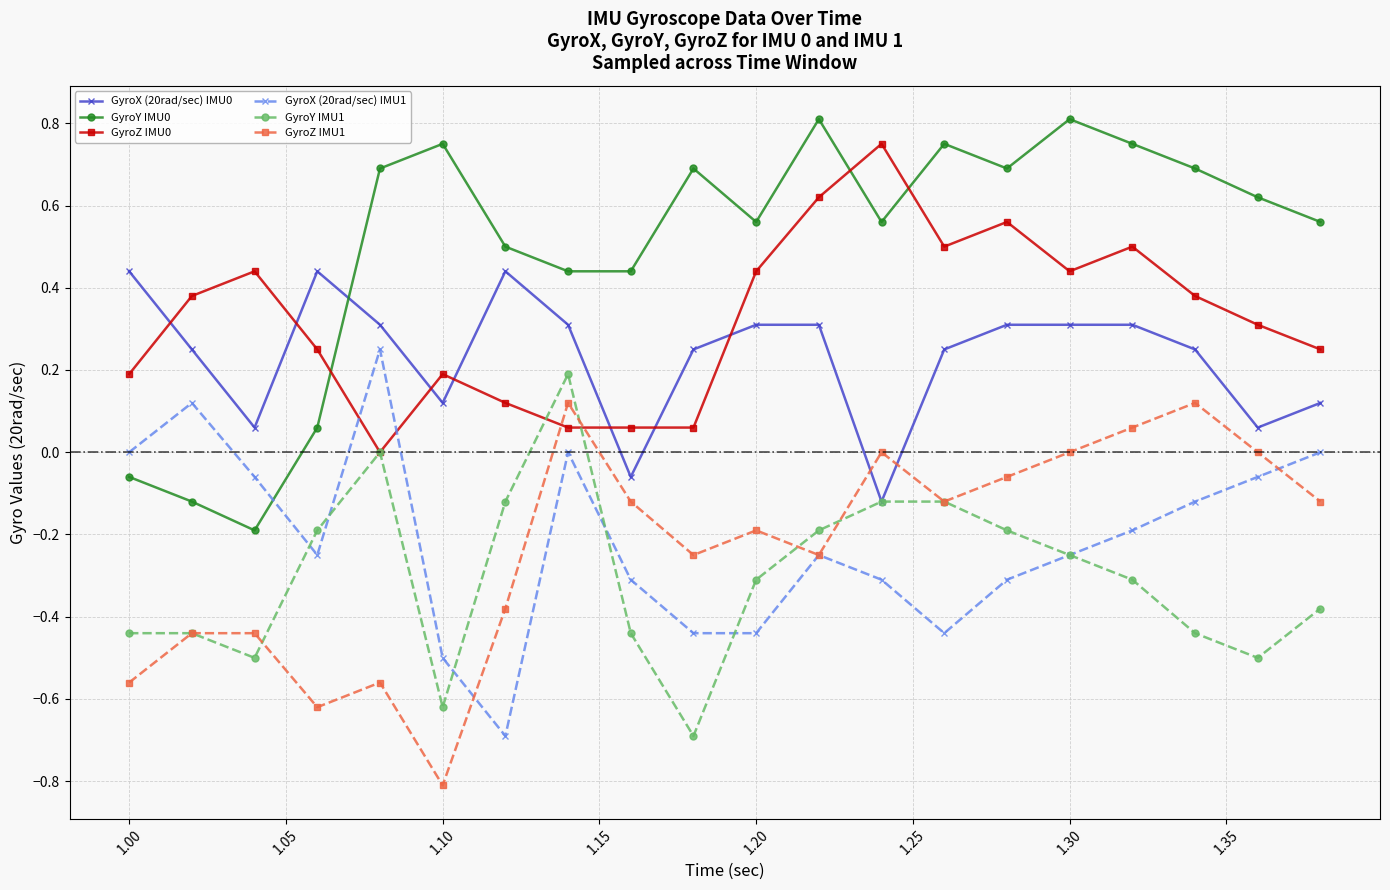

What is the lowest value of the GyroZ IMU1 series?

-0.8